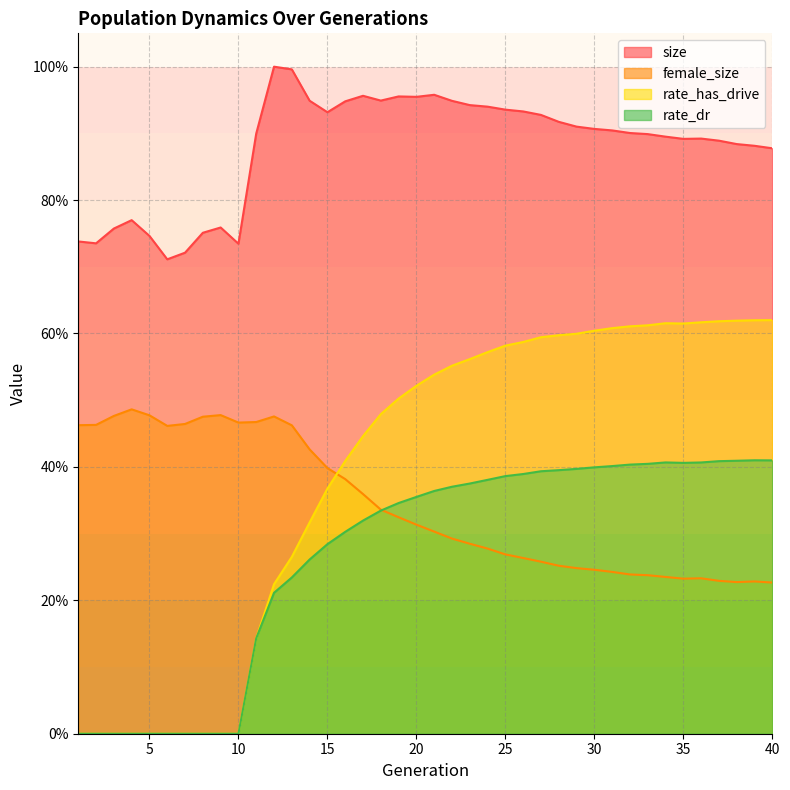

In female_size, how many points are higher than both neighbors (excluding endpoints)?

5